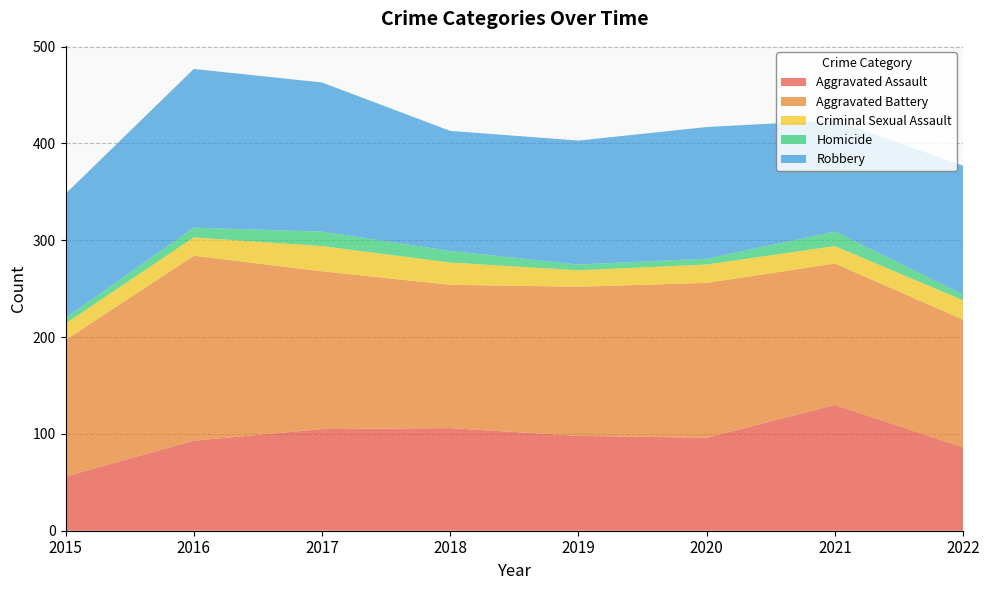

Reading right to left, transcribe all the data shown in this chart.

Aggravated Assault: 2022=86	2021=130	2020=96	2019=98	2018=106	2017=105	2016=93	2015=56
Aggravated Battery: 2022=132	2021=146	2020=160	2019=154	2018=148	2017=163	2016=191	2015=141
Criminal Sexual Assault: 2022=20	2021=18	2020=19	2019=17	2018=23	2017=26	2016=19	2015=17
Homicide: 2022=6	2021=15	2020=6	2019=6	2018=12	2017=15	2016=10	2015=6
Robbery: 2022=133	2021=115	2020=136	2019=128	2018=124	2017=154	2016=164	2015=128